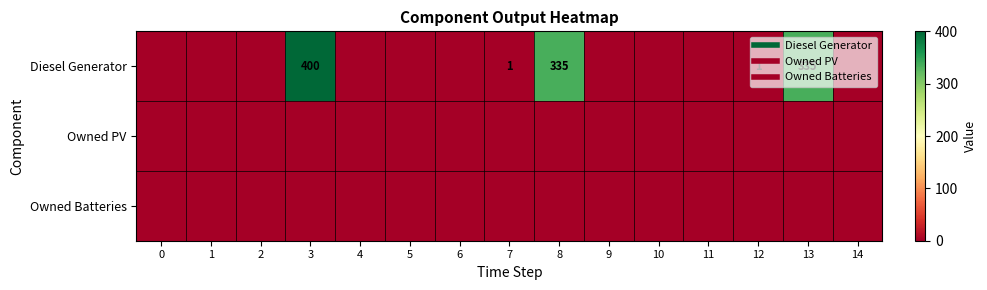

What is the total value across all series at 13?

335